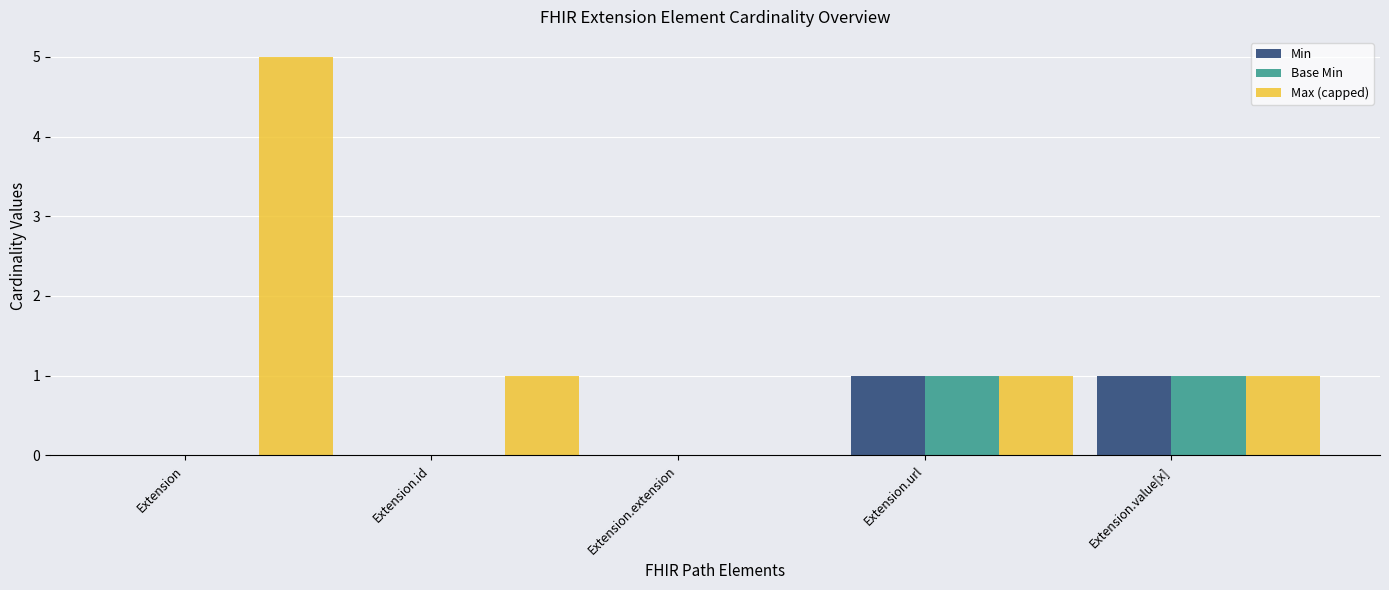

Reading left to right, transcribe all the data shown in this chart.

Min: 0	0	0	1	1
Base Min: 0	0	0	1	1
Max (capped): 5	1	0	1	1